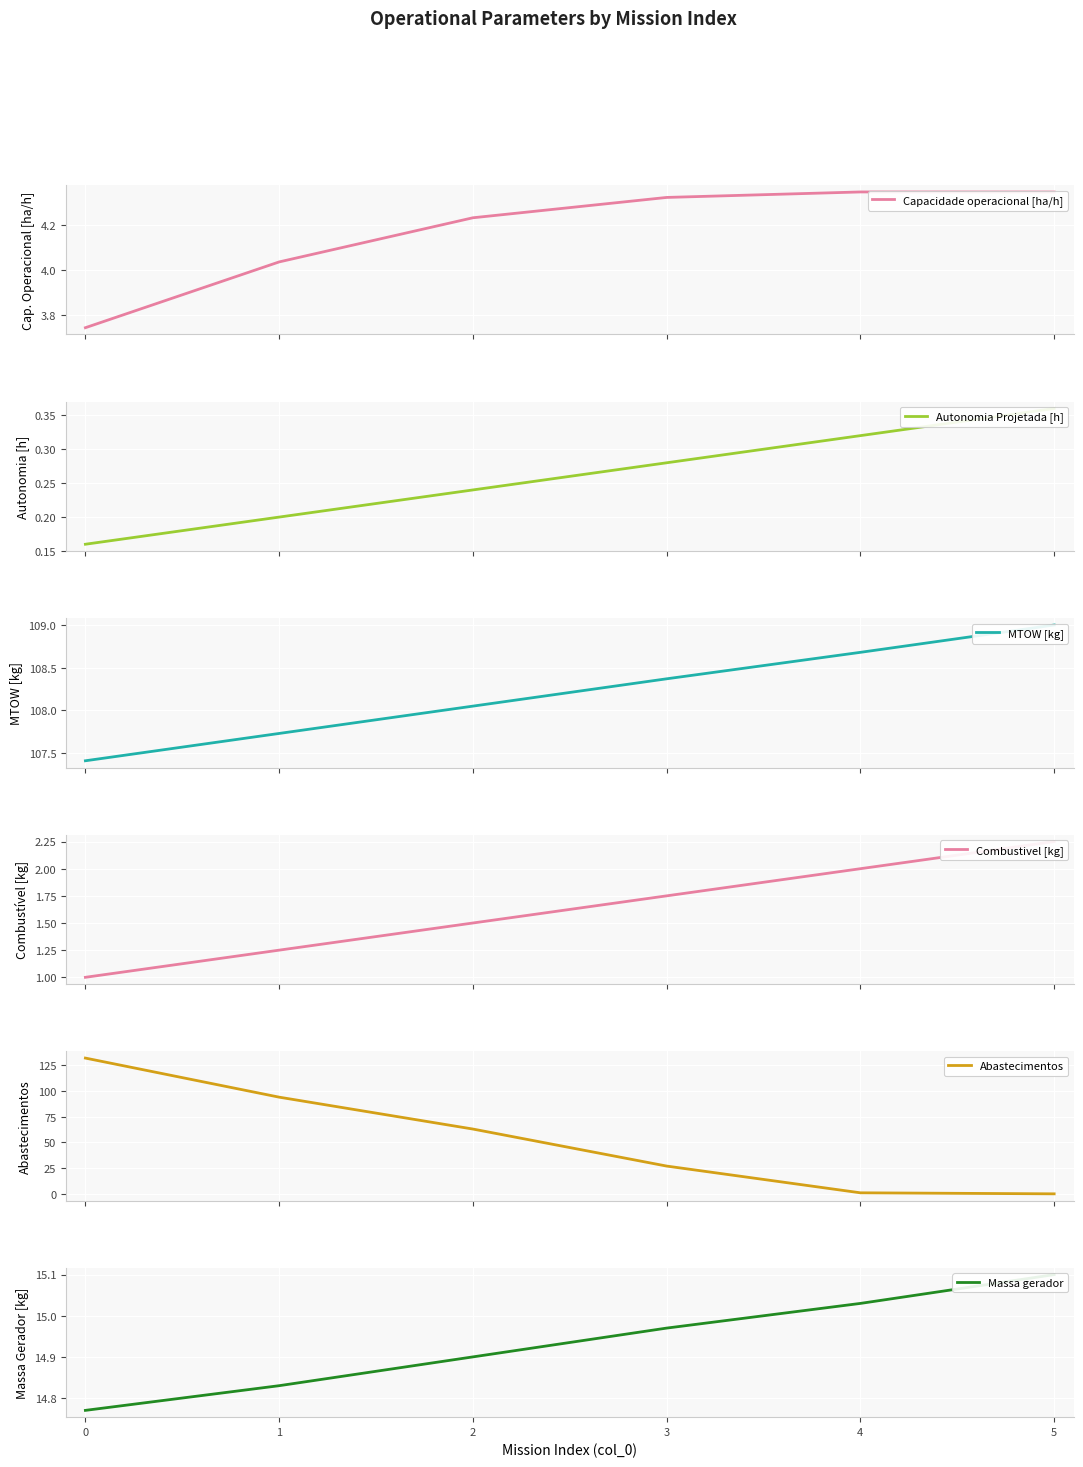

Which has a higher value, 2 or 5?

5